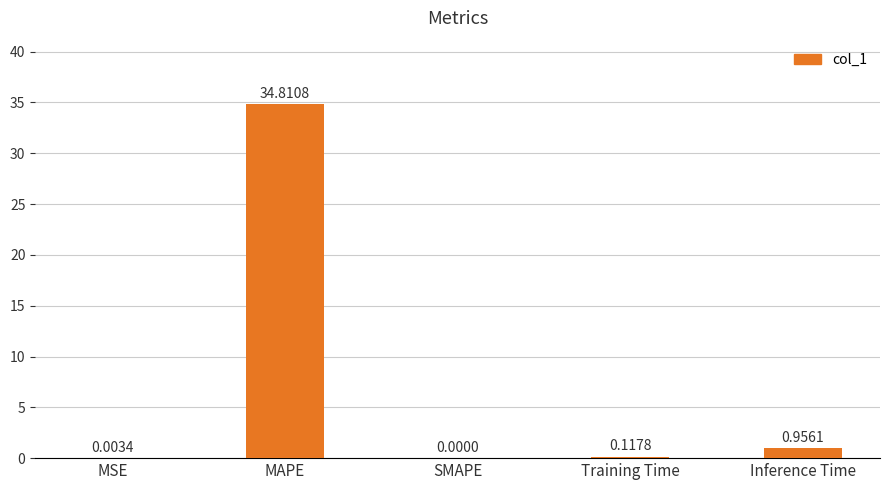

How many values exceed 0?

4